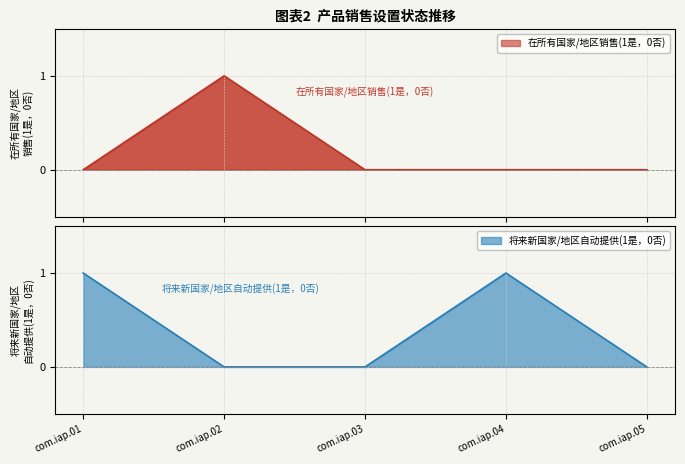

Is the value of 在所有国家/地区销售(1是，0否) at com.iap.02 greater than the value of 将来新国家/地区自动提供(1是，0否) at com.iap.05?

Yes